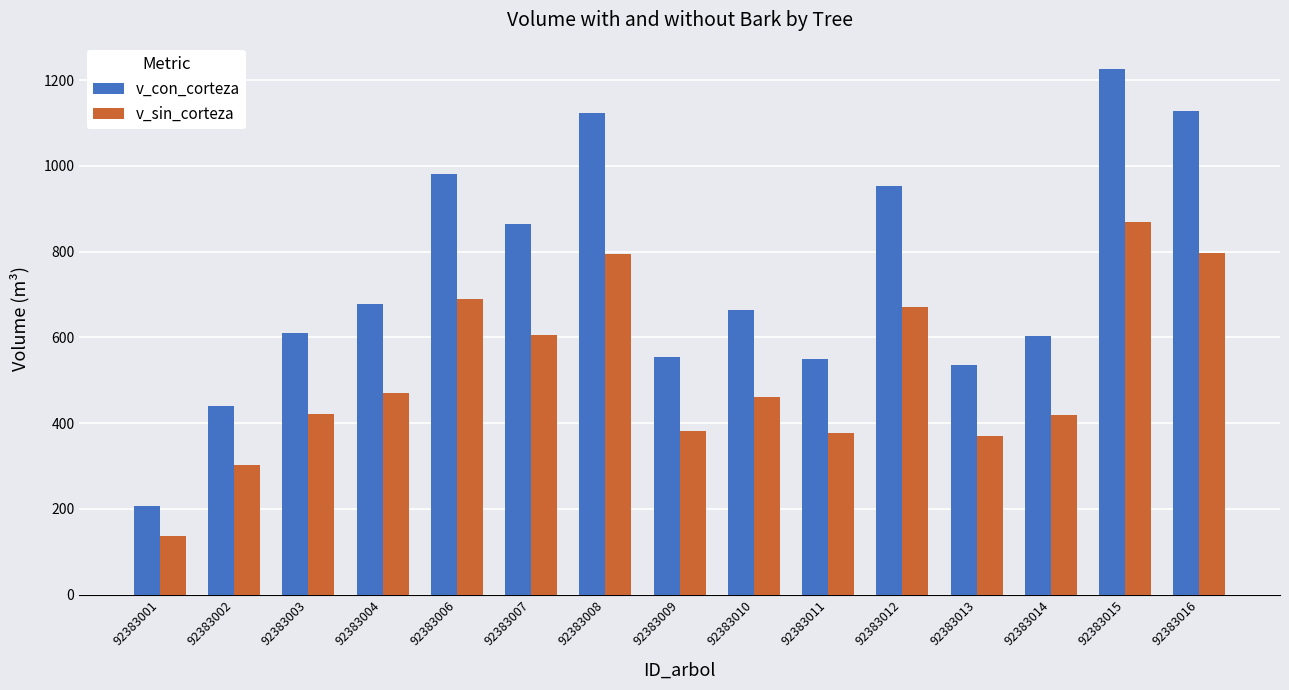

At which category is the sum across all series the highest?

92383015